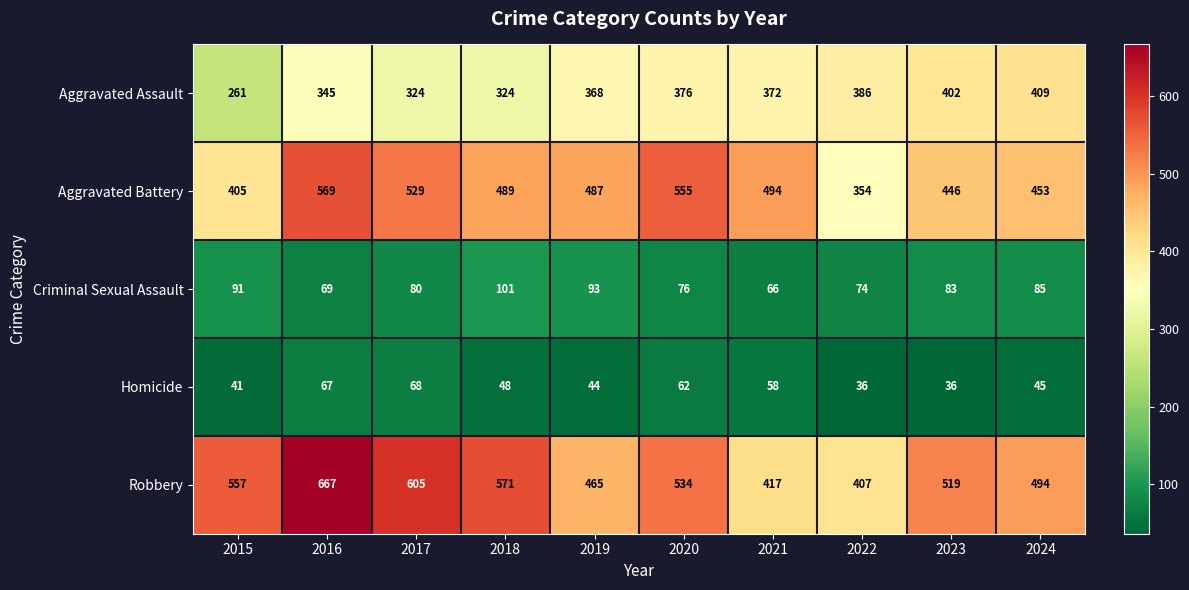

At which label does Aggravated Battery reach its minimum?

2022